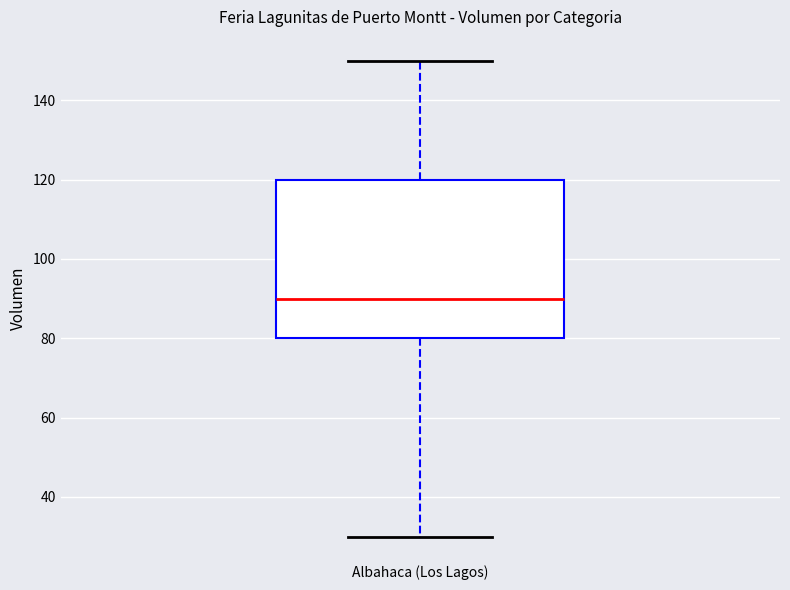

Transcribe this box plot: give where the median line is, the range the box spans, and where the two whiskers end, as read against the y-axis. The values are not printed on the chart, so give them approximately, as read against the axis.

median 90, box 80 to 120, whiskers 30 to 150